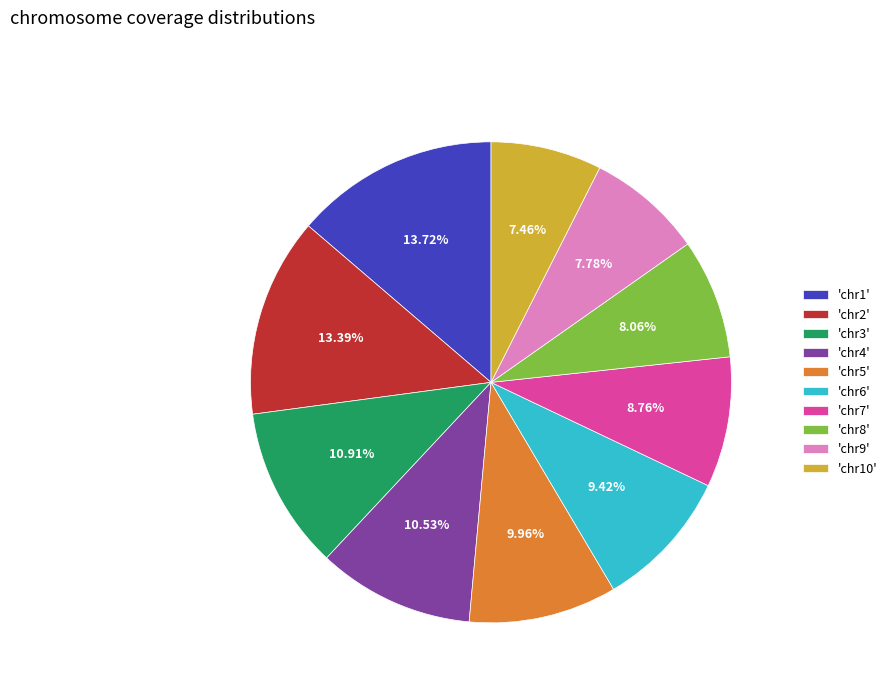

Which has a higher value, 'chr6' or 'chr9'?

'chr6'